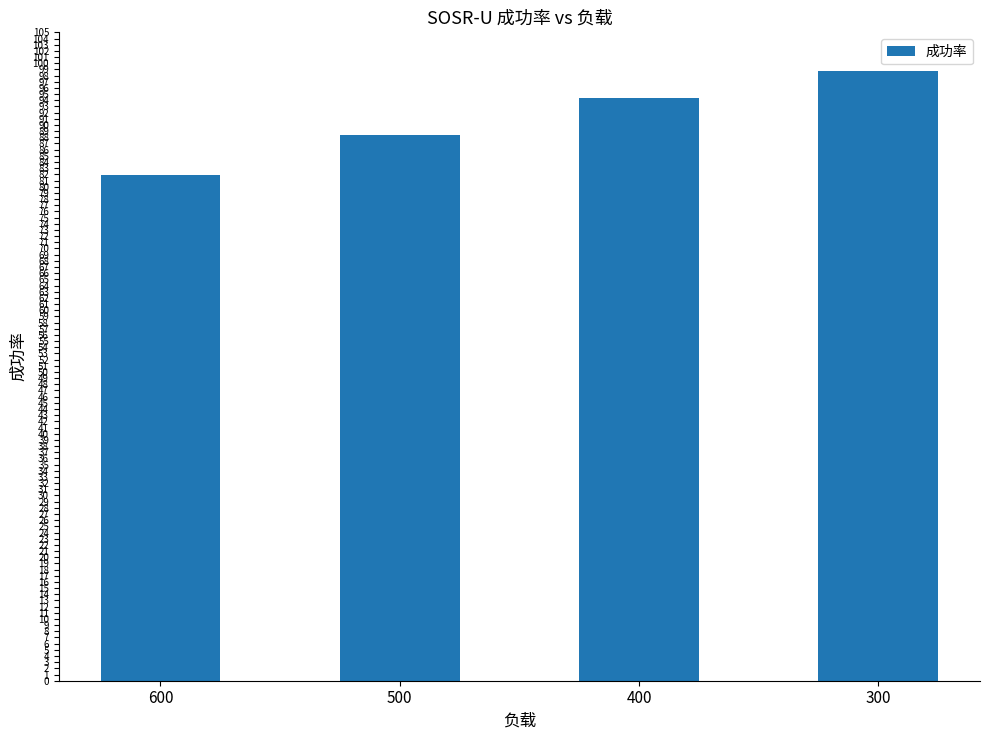

Reading left to right, list all the values displayed in this chart.

600=81.8	500=88.4	400=94.4	300=98.7